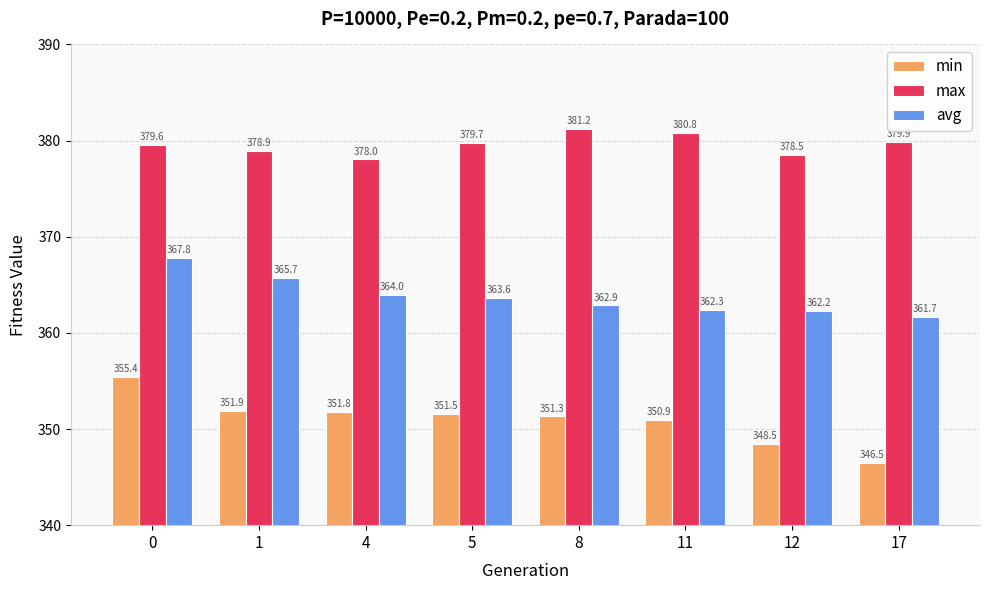

What is the total value across all series at 12?

1089.2